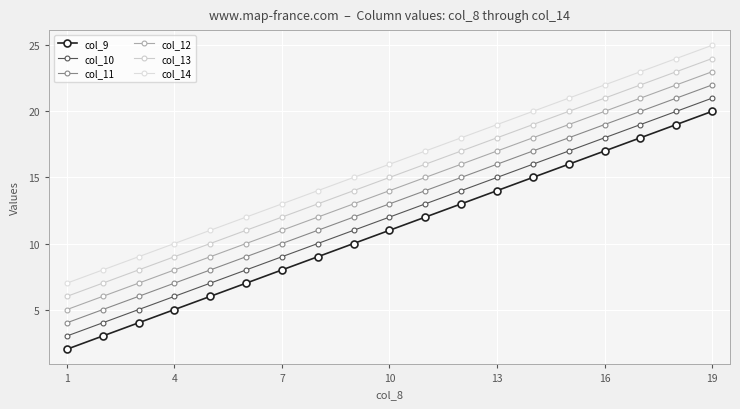

At which label is col_11 closest to 13?

10